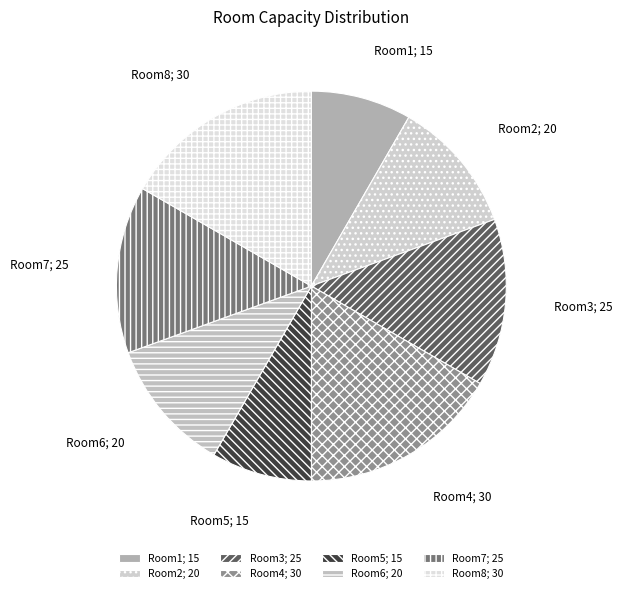

Combined, do Room4 and Room1 account for over 50%?

No